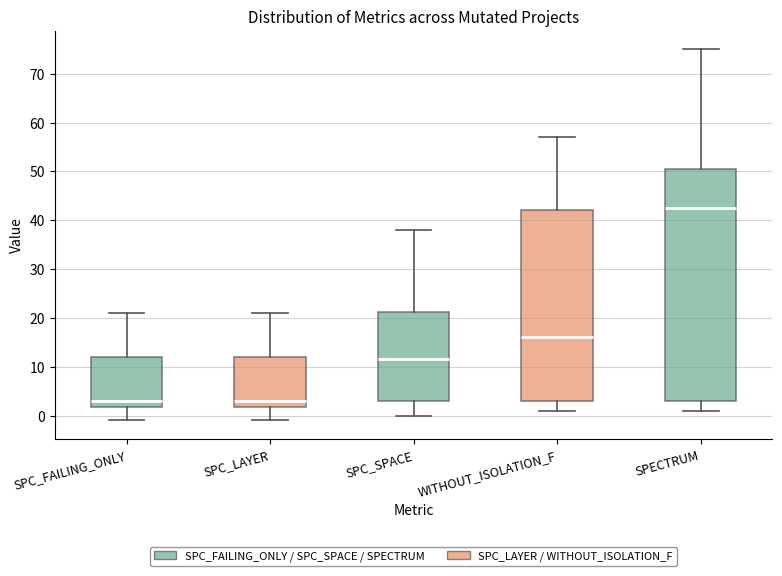

Which box's median line is the highest?

SPECTRUM